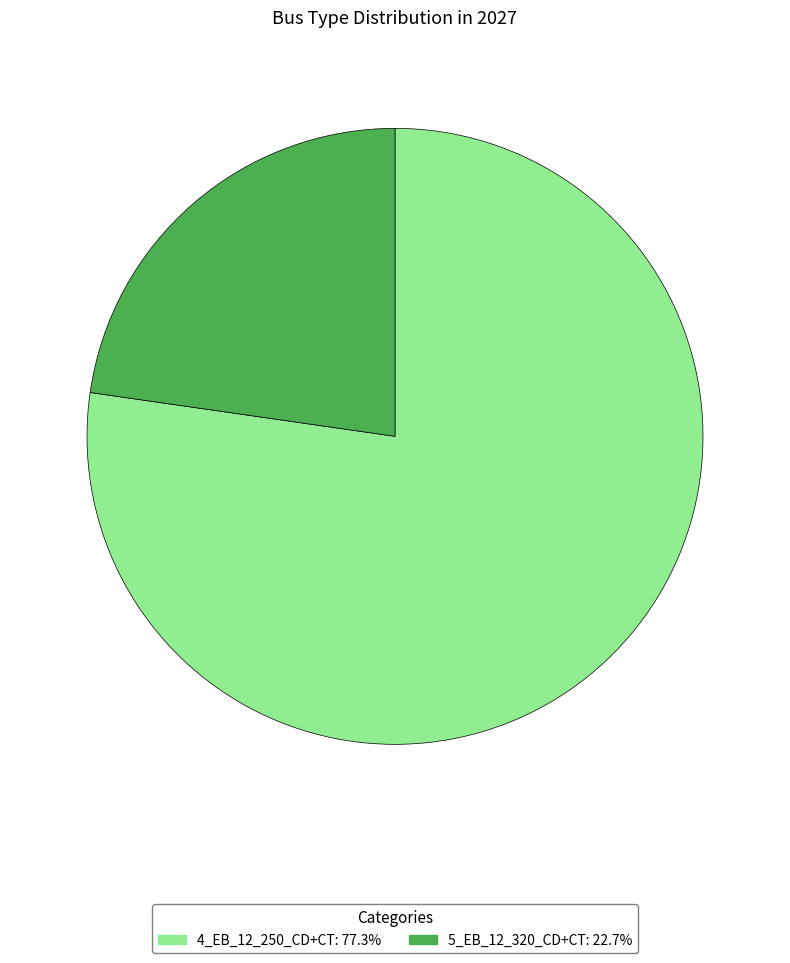

Which slice represents more than half of the pie?

4_EB_12_250_CD+CT